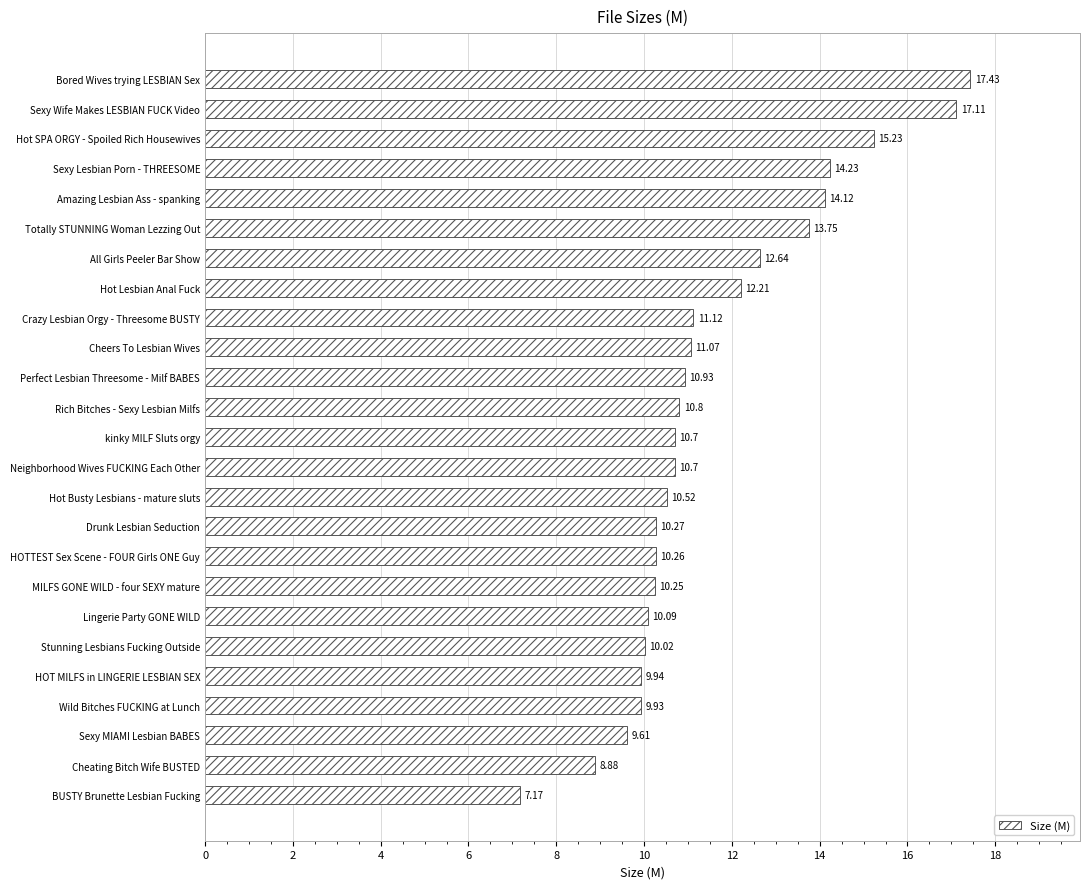

Approximately how many times larger is the value at Hot Busty Lesbians - mature sluts compared to Sexy MIAMI Lesbian BABES?

1.1